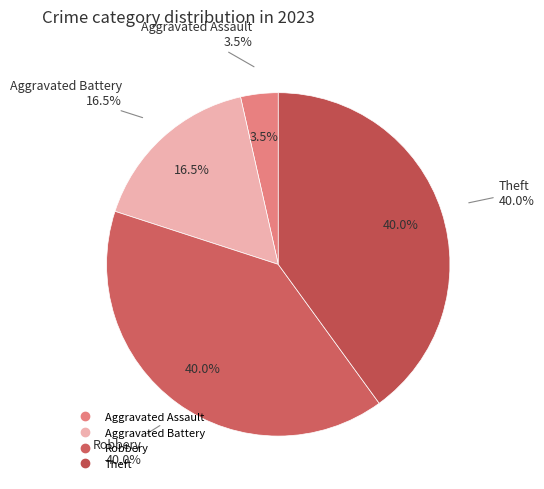

Which category has the biggest portion of the pie?

Robbery